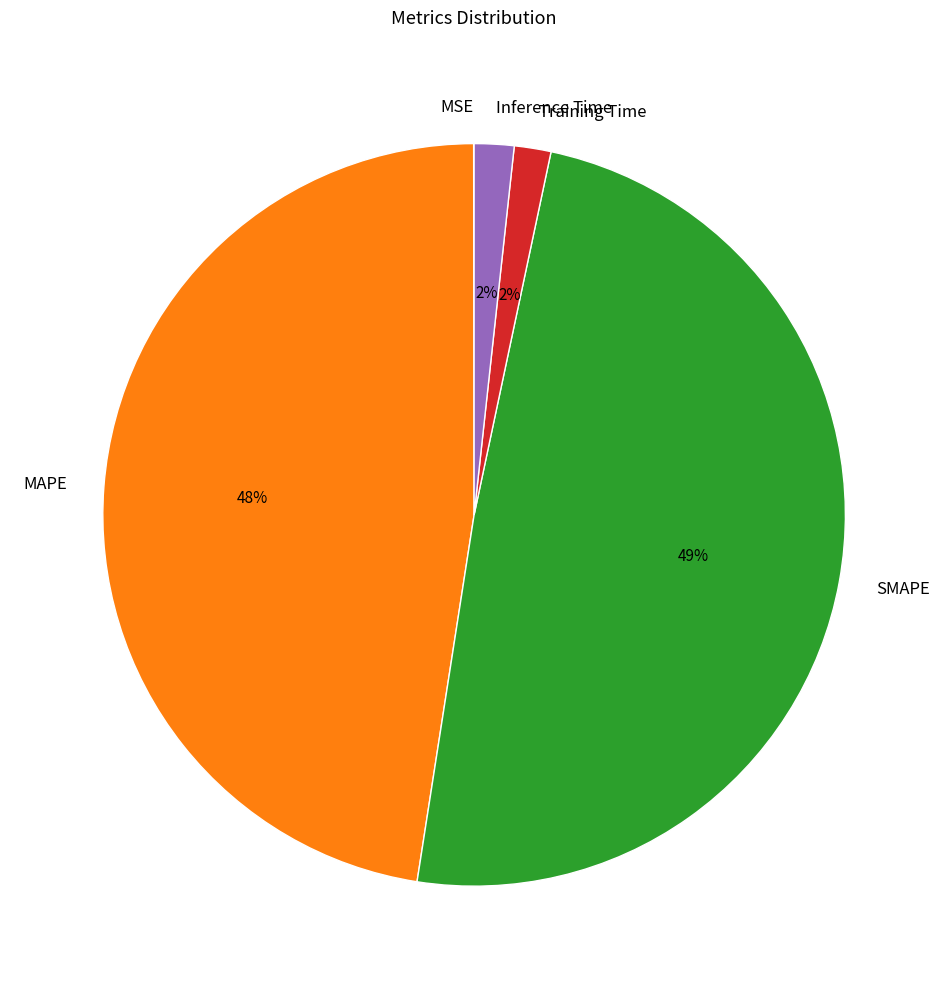

To the nearest percent, what percentage of the pie is SMAPE?

49%